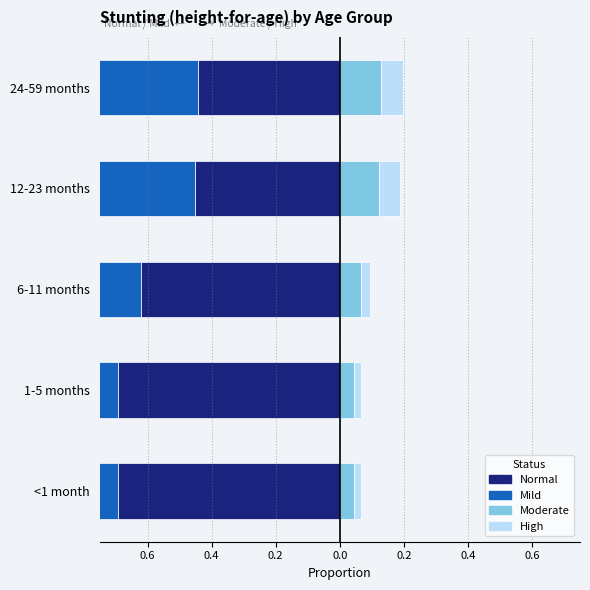

How many distinct data groups are displayed?

4